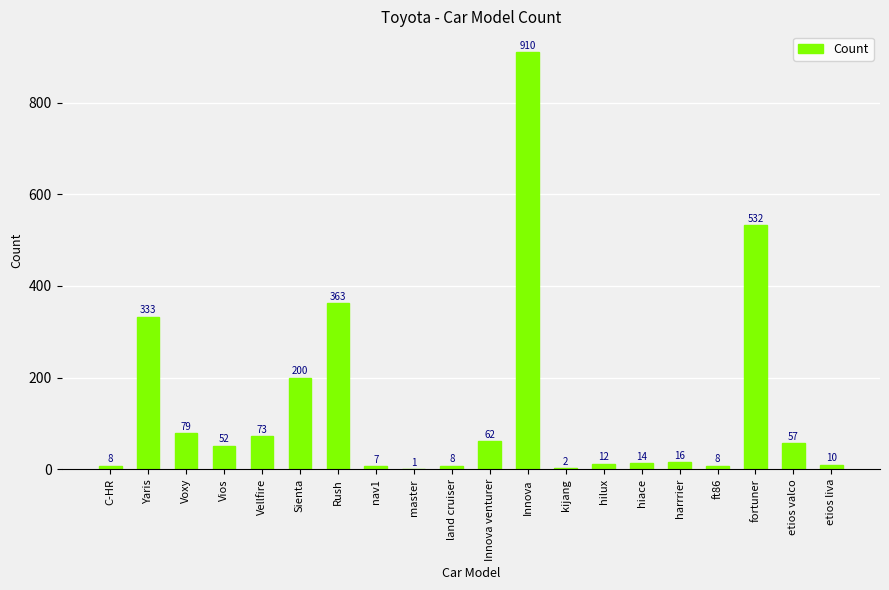

The chart shows a value of 8 at C-HR. True or false?

True